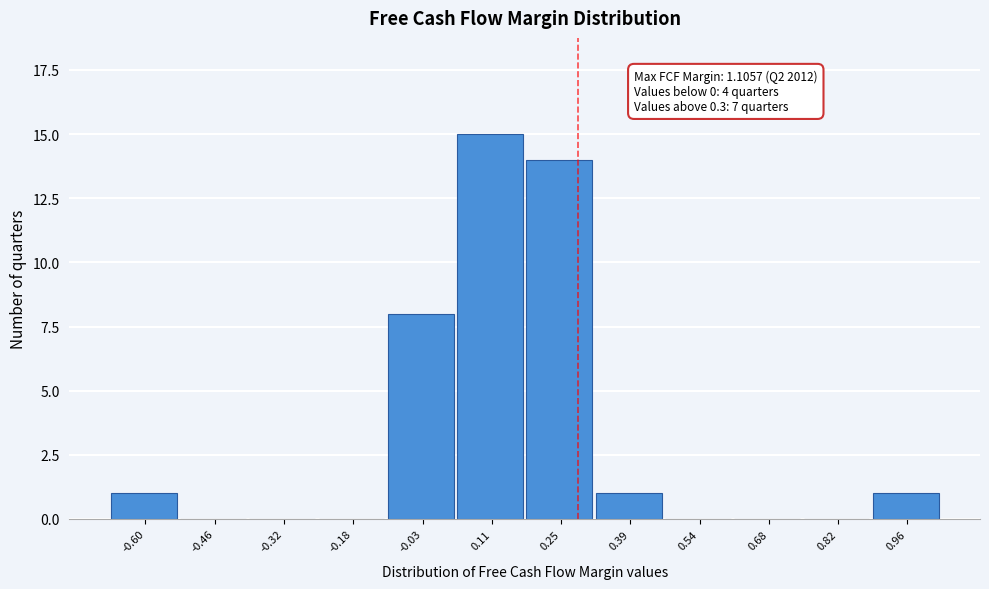

Reading left to right, list all the values displayed in this chart.

-0.60=1	-0.46=0	-0.32=0	-0.18=0	-0.03=8	0.11=15	0.25=14	0.39=1	0.54=0	0.68=0	0.82=0	0.96=1